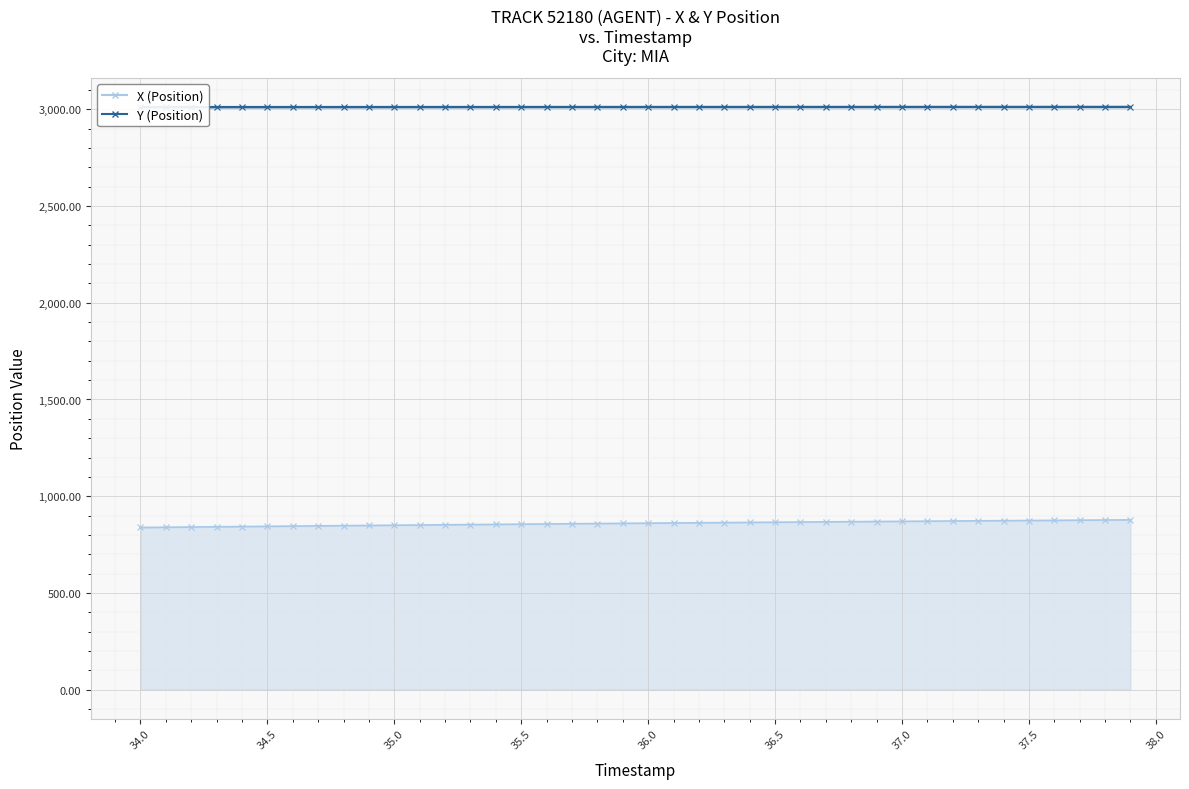

True or false: Y (Position) and X (Position) intersect in this chart.

False